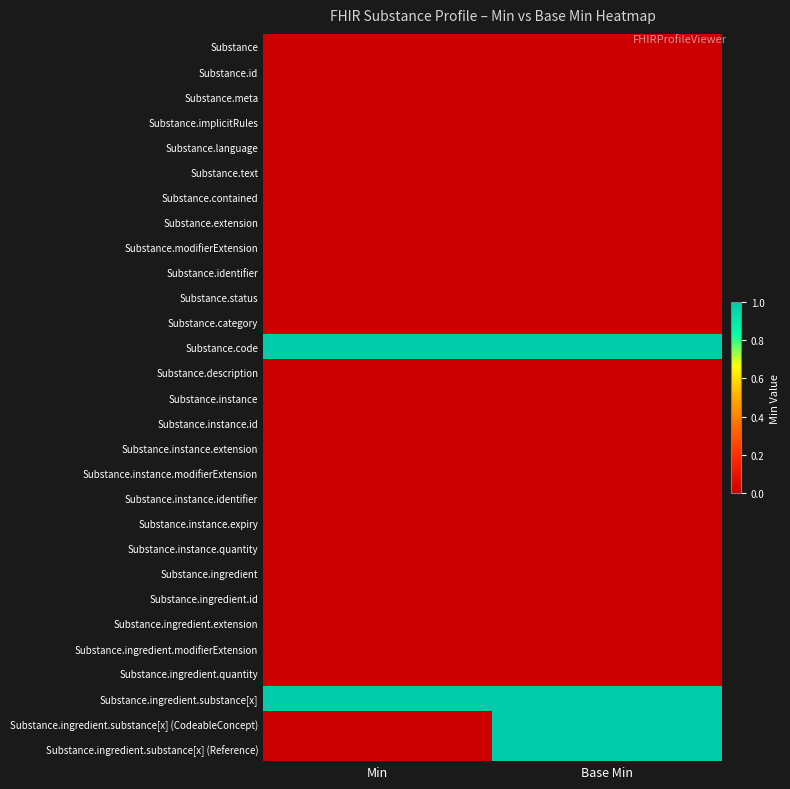

Reading right to left, what are all the values shown in this chart?

Substance: Base Min=0	Min=0
Substance.id: Base Min=0	Min=0
Substance.meta: Base Min=0	Min=0
Substance.implicitRules: Base Min=0	Min=0
Substance.language: Base Min=0	Min=0
Substance.text: Base Min=0	Min=0
Substance.contained: Base Min=0	Min=0
Substance.extension: Base Min=0	Min=0
Substance.modifierExtension: Base Min=0	Min=0
Substance.identifier: Base Min=0	Min=0
Substance.status: Base Min=0	Min=0
Substance.category: Base Min=0	Min=0
Substance.code: Base Min=1	Min=1
Substance.description: Base Min=0	Min=0
Substance.instance: Base Min=0	Min=0
Substance.instance.id: Base Min=0	Min=0
Substance.instance.extension: Base Min=0	Min=0
Substance.instance.modifierExtension: Base Min=0	Min=0
Substance.instance.identifier: Base Min=0	Min=0
Substance.instance.expiry: Base Min=0	Min=0
Substance.instance.quantity: Base Min=0	Min=0
Substance.ingredient: Base Min=0	Min=0
Substance.ingredient.id: Base Min=0	Min=0
Substance.ingredient.extension: Base Min=0	Min=0
Substance.ingredient.modifierExtension: Base Min=0	Min=0
Substance.ingredient.quantity: Base Min=0	Min=0
Substance.ingredient.substance[x]: Base Min=1	Min=1
Substance.ingredient.substance[x] (CodeableConcept): Base Min=1	Min=0
Substance.ingredient.substance[x] (Reference): Base Min=1	Min=0